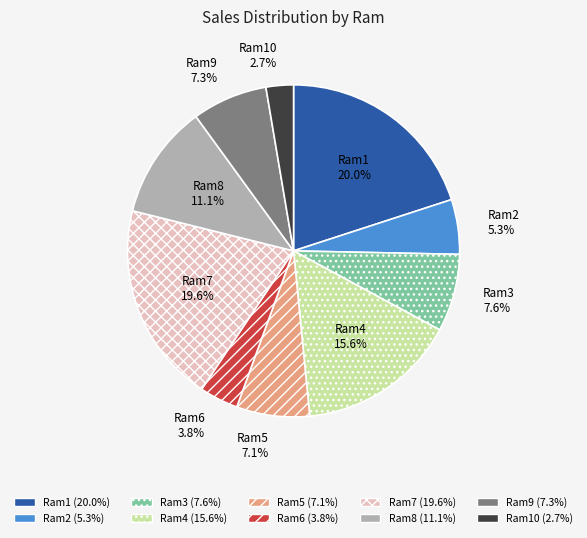

To the nearest percent, what is the combined percentage of Ram7 and Ram8?

31%